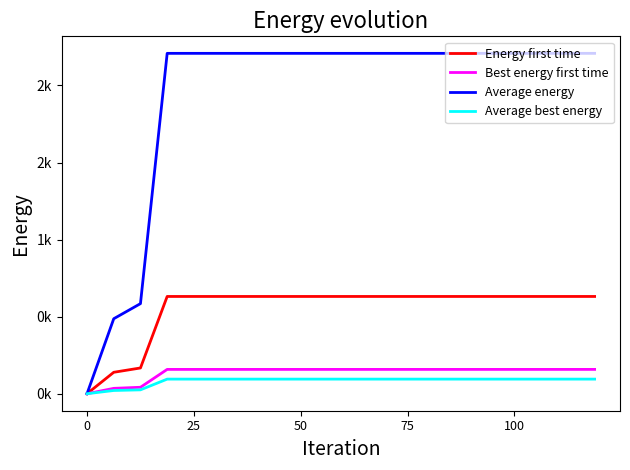

What are all the series names shown in the legend?

Energy first time, Best energy first time, Average energy, Average best energy